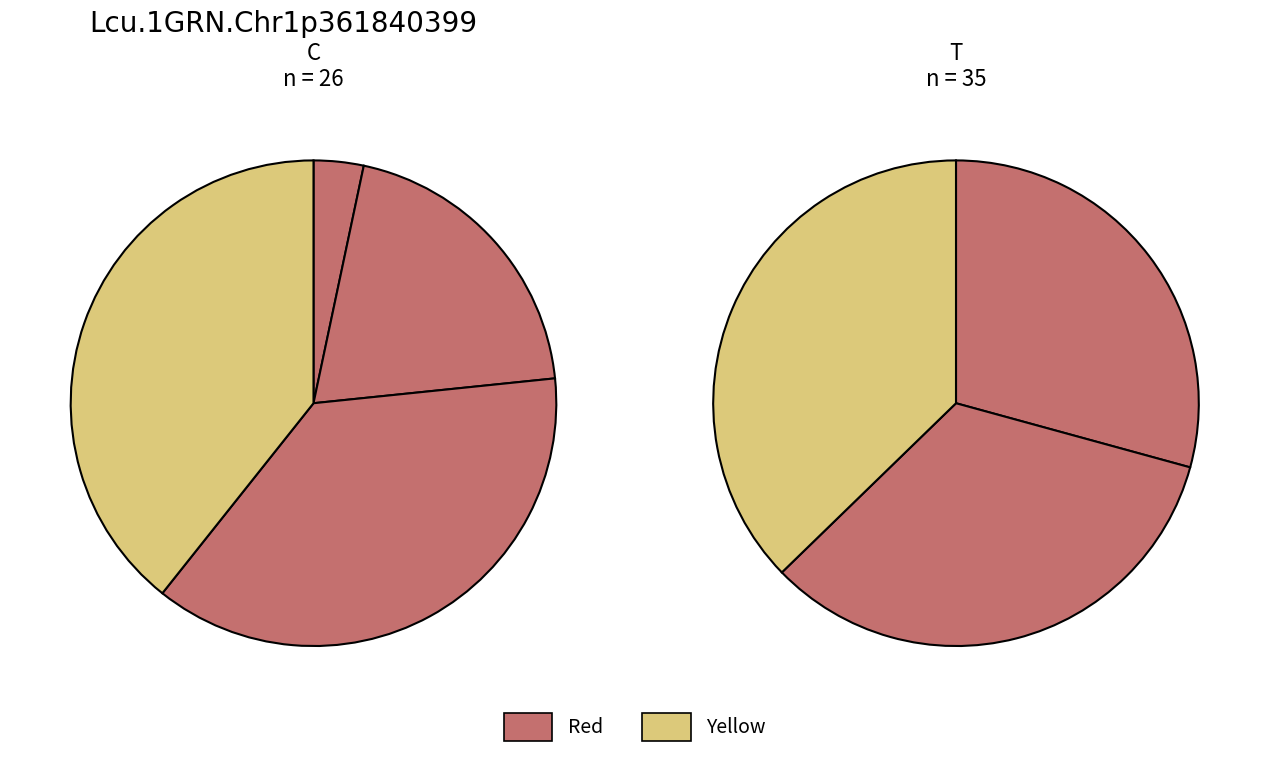

To the nearest percent, what portion does 6 represent?

17%